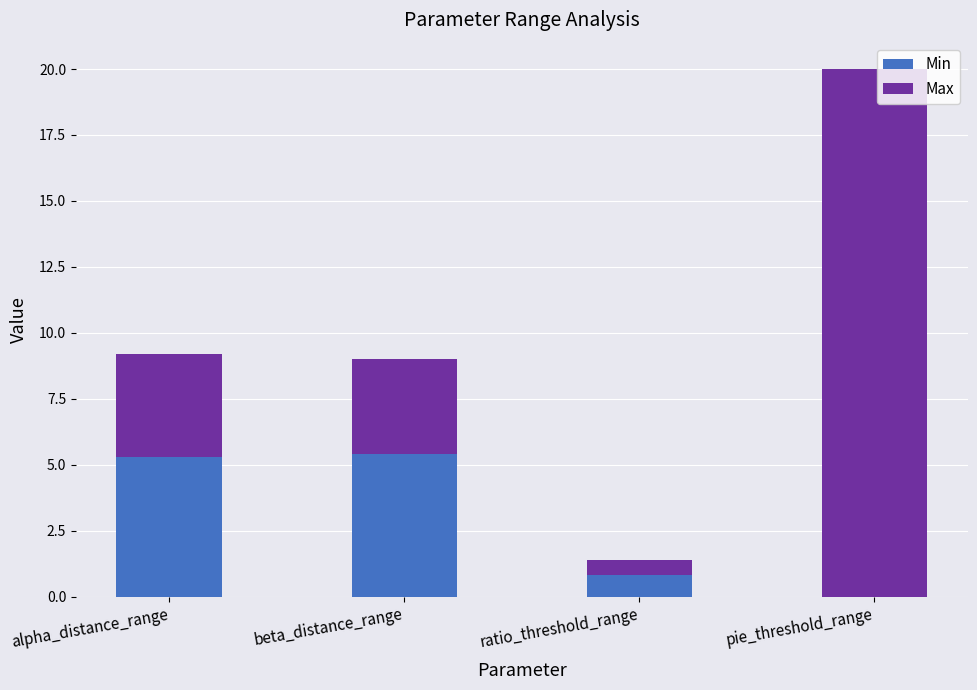

Are the bars horizontal?

No